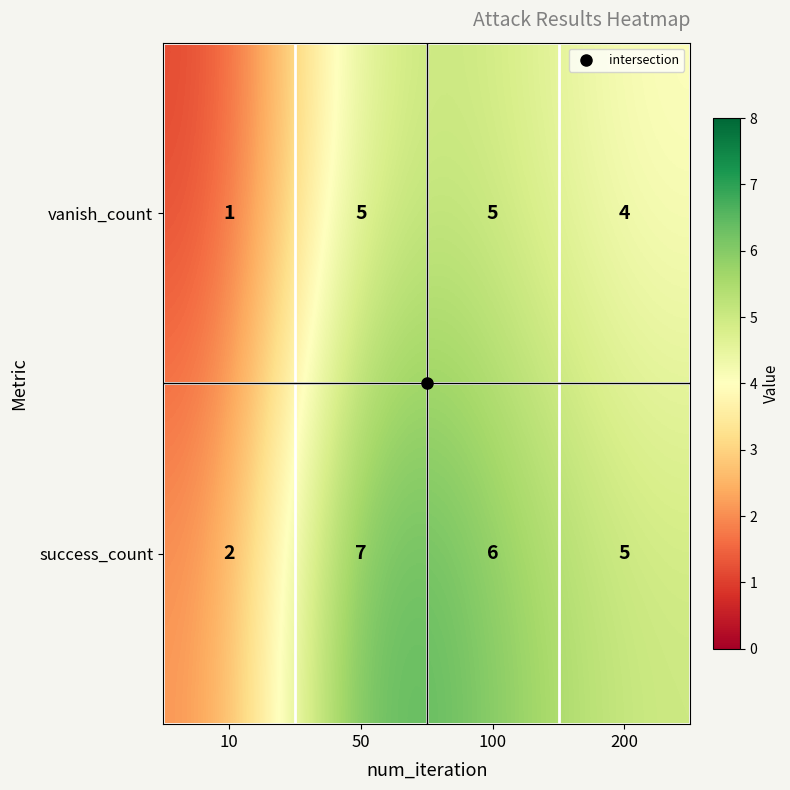

List the series in order of their peak value, lowest first.

vanish_count, success_count